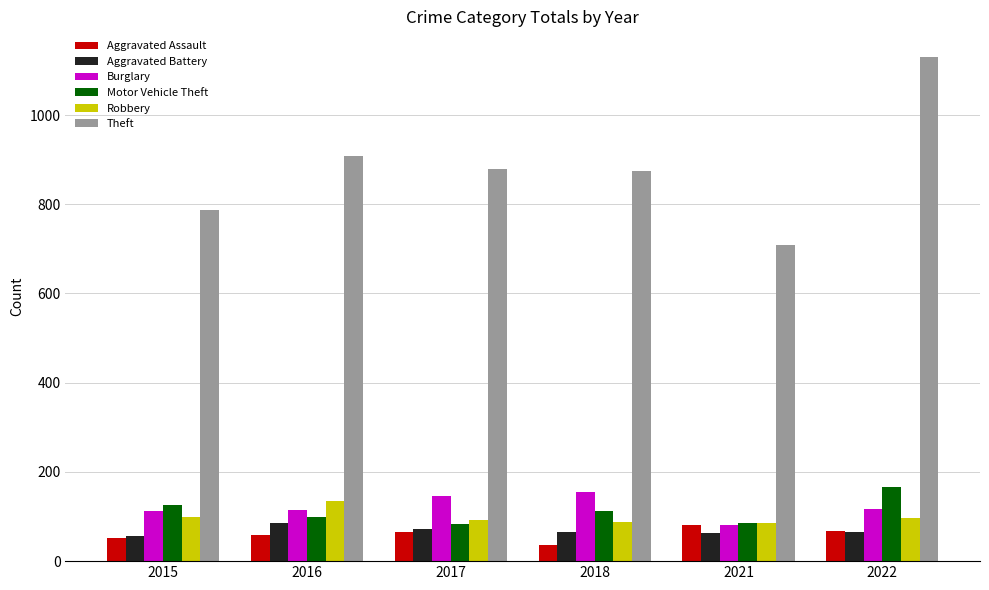

What is the total value across all series at 2016?

1403